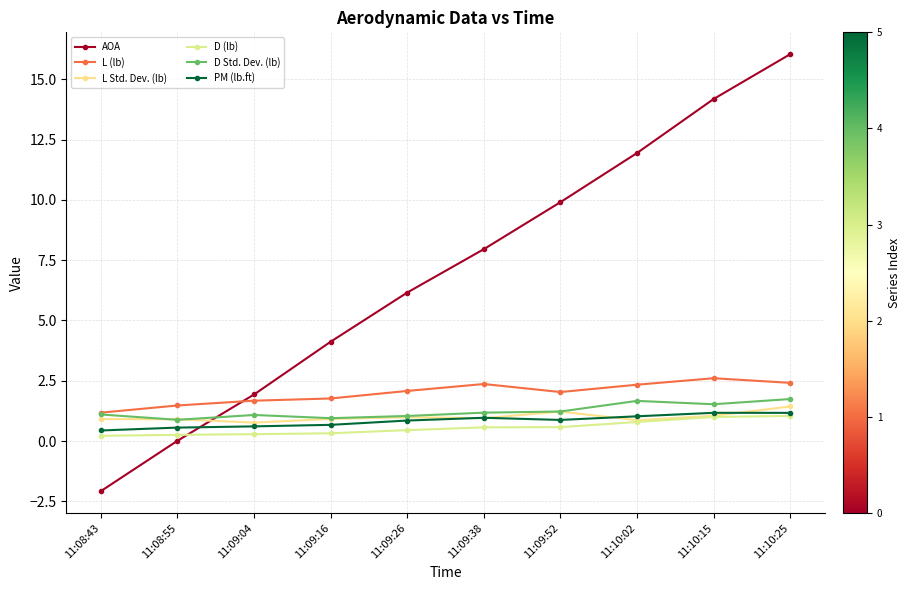

Rank the series at 11:09:26 from lowest to highest value.

D (lb), PM (lb.ft), L Std. Dev. (lb), D Std. Dev. (lb), L (lb), AOA